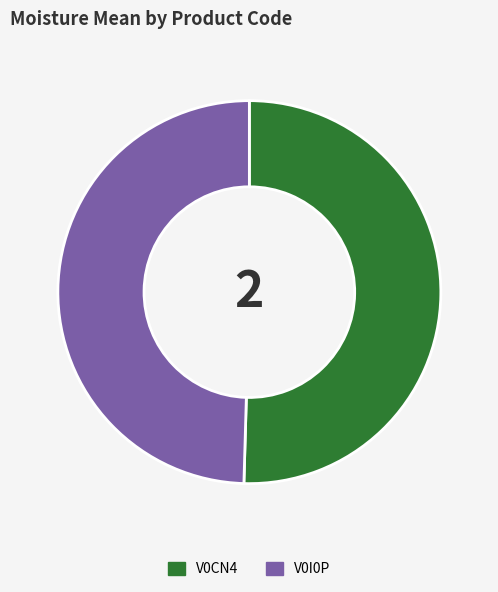

Rank the categories by value from lowest to highest.

V0I0P, V0CN4